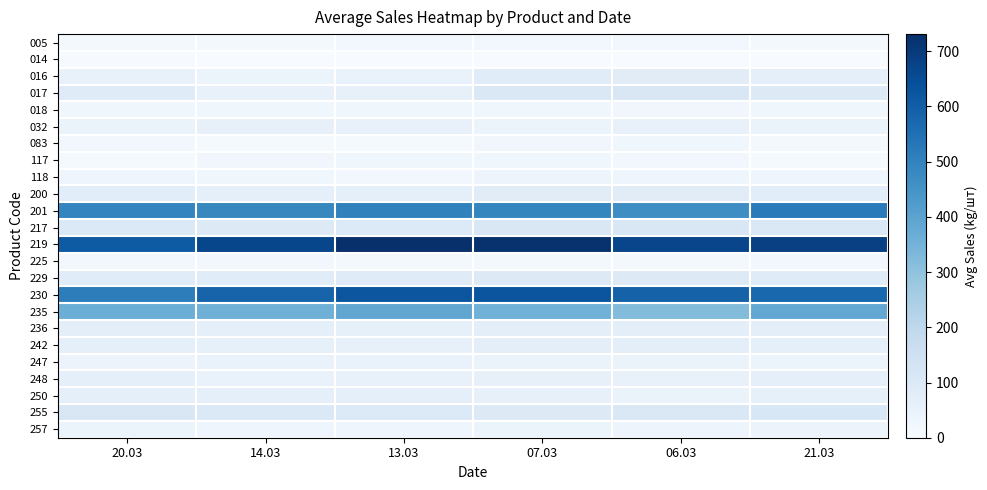

Reading left to right, extract all data points from this chart.

005: 20.03=12.9	14.03=16.8	13.03=17.3	07.03=18.3	06.03=17.5	21.03=13.4
014: 20.03=4.5	14.03=2.2	13.03=0.0	07.03=0.0	06.03=0.0	21.03=2.4
016: 20.03=56.6	14.03=44.2	13.03=51.0	07.03=84.2	06.03=82.6	21.03=67.4
017: 20.03=88.4	14.03=54.3	13.03=57.9	07.03=108.1	06.03=108.7	21.03=96.5
018: 20.03=26.7	14.03=26.1	13.03=26.6	07.03=26.5	06.03=24.6	21.03=26.6
032: 20.03=47.6	14.03=58.6	13.03=55.0	07.03=39.4	06.03=51.6	21.03=47.6
083: 20.03=17.2	14.03=9.2	13.03=9.4	07.03=24.4	06.03=25.8	21.03=15.6
117: 20.03=11.0	14.03=25.6	13.03=25.8	07.03=27.6	06.03=18.2	21.03=10.4
118: 20.03=31.2	14.03=26.6	13.03=22.4	07.03=37.0	06.03=30.6	21.03=29.2
200: 20.03=77.9	14.03=64.7	13.03=68.4	07.03=80.5	06.03=80.8	21.03=77.7
201: 20.03=492.9	14.03=484.9	13.03=501.8	07.03=488.3	06.03=467.8	21.03=522.0
217: 20.03=101.3	14.03=95.9	13.03=98.7	07.03=109.8	06.03=109.6	21.03=107.4
219: 20.03=611.1	14.03=667.4	13.03=731.0	07.03=723.9	06.03=669.7	21.03=683.9
225: 20.03=18.3	14.03=18.2	13.03=16.2	07.03=14.0	06.03=14.0	21.03=18.3
229: 20.03=84.0	14.03=84.3	13.03=86.7	07.03=96.3	06.03=93.0	21.03=87.3
230: 20.03=512.2	14.03=585.0	13.03=623.2	07.03=626.3	06.03=589.0	21.03=576.8
235: 20.03=363.2	14.03=357.2	13.03=388.7	07.03=355.4	06.03=322.1	21.03=383.7
236: 20.03=70.2	14.03=66.6	13.03=60.6	07.03=72.3	06.03=74.2	21.03=70.0
242: 20.03=66.7	14.03=61.6	13.03=59.2	07.03=69.9	06.03=72.7	21.03=68.1
247: 20.03=42.0	14.03=49.5	13.03=50.9	07.03=47.3	06.03=46.8	21.03=44.0
248: 20.03=63.1	14.03=49.9	13.03=51.9	07.03=58.5	06.03=54.1	21.03=65.1
250: 20.03=63.5	14.03=65.5	13.03=65.2	07.03=58.1	06.03=46.8	21.03=61.7
255: 20.03=110.7	14.03=100.1	13.03=97.3	07.03=96.0	06.03=105.3	21.03=111.7
257: 20.03=44.7	14.03=32.2	13.03=30.6	07.03=37.9	06.03=35.3	21.03=40.0